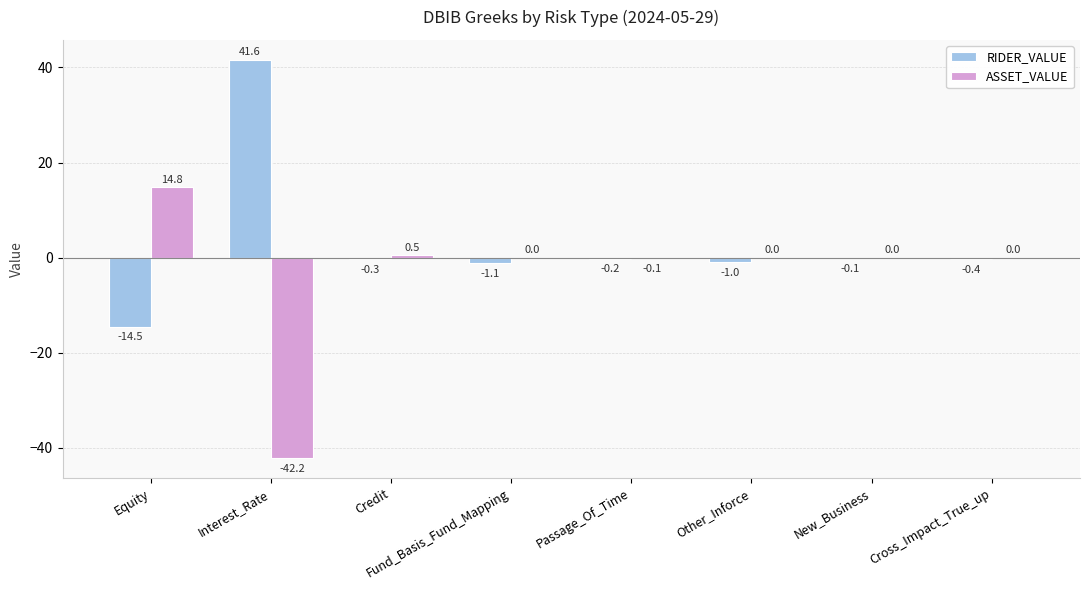

What are all the series names shown in the legend?

RIDER_VALUE, ASSET_VALUE